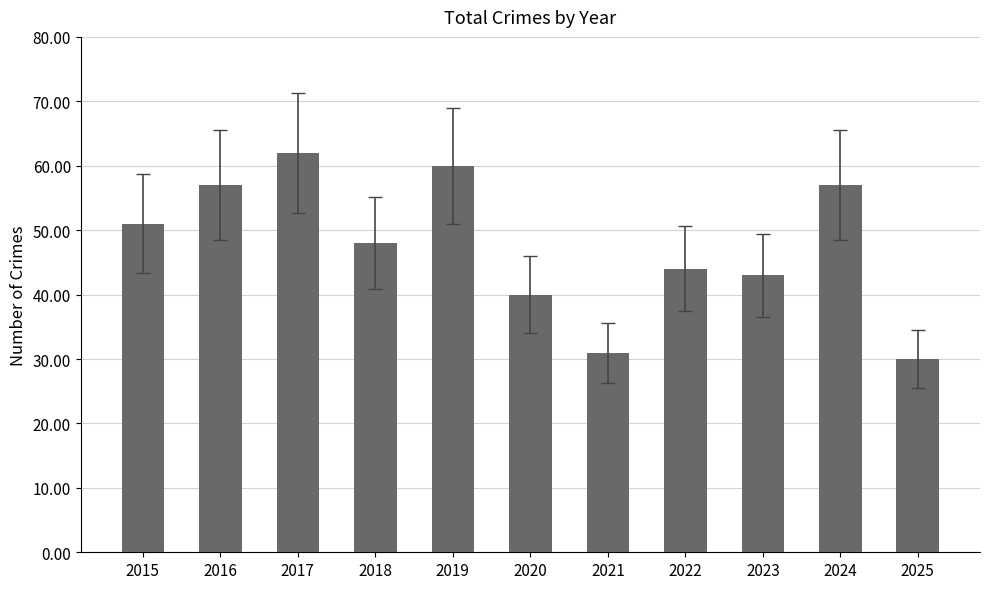

What is the value of the 11th bar from the left?

30